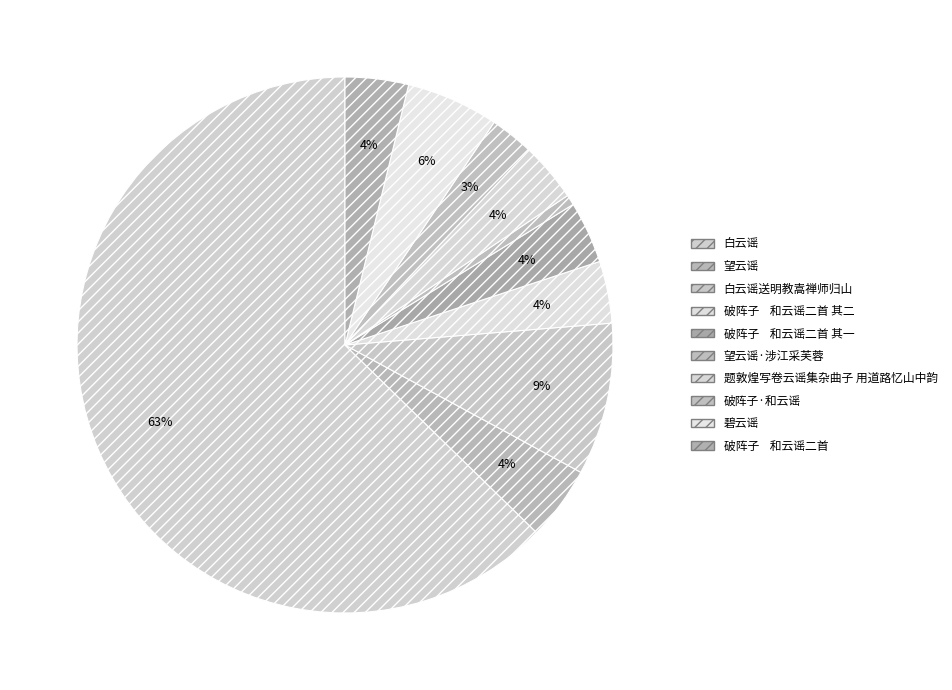

Which category accounts for the majority?

白云谣